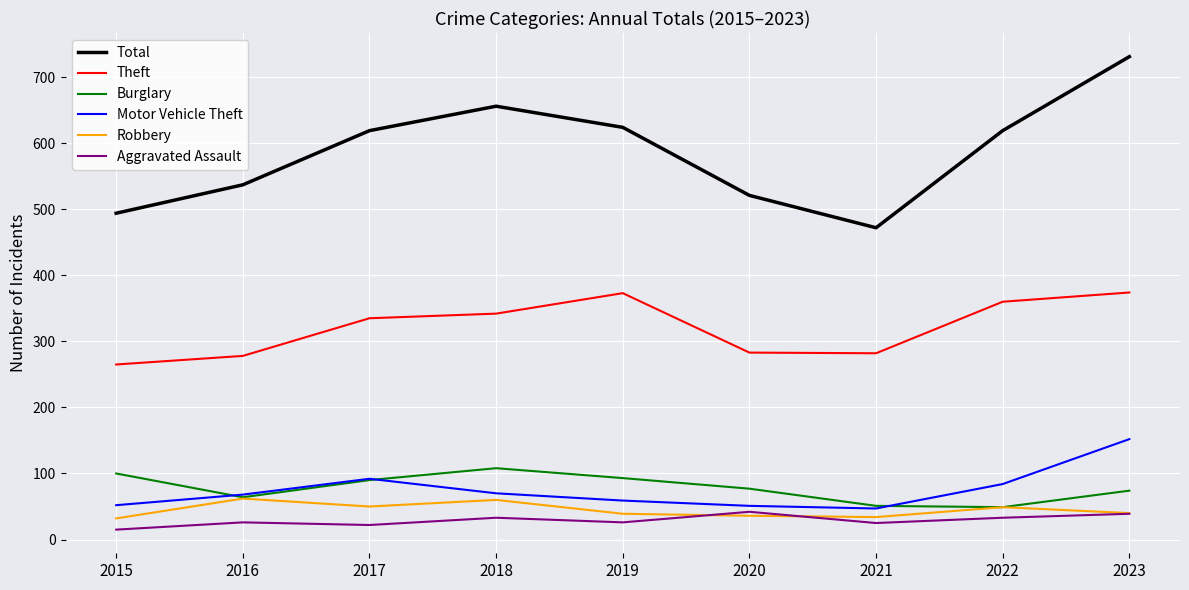

How many lines are shown in the chart?

6